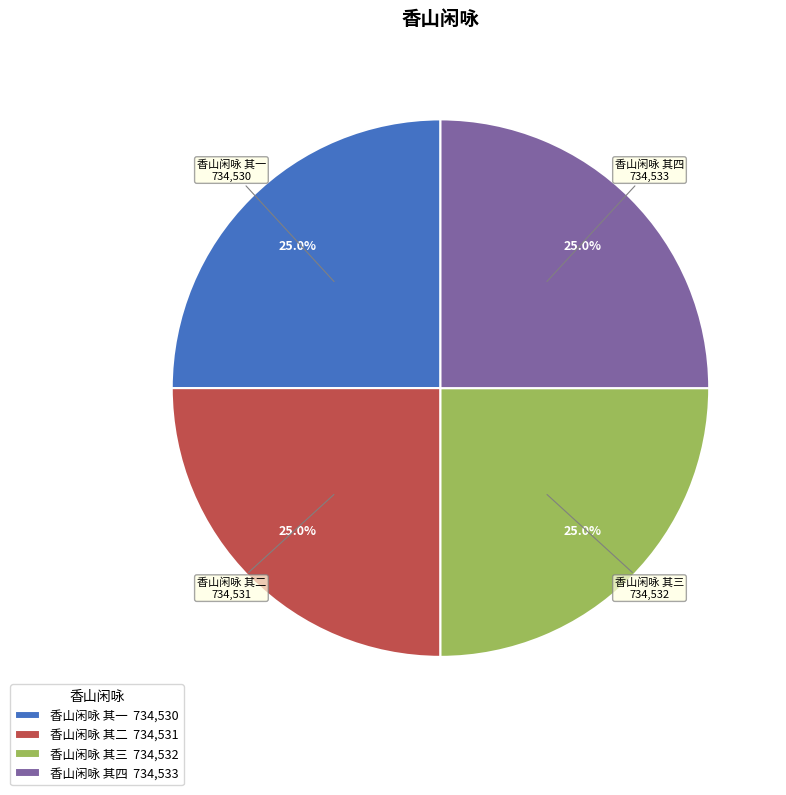

Count the number of slices in the pie.

4